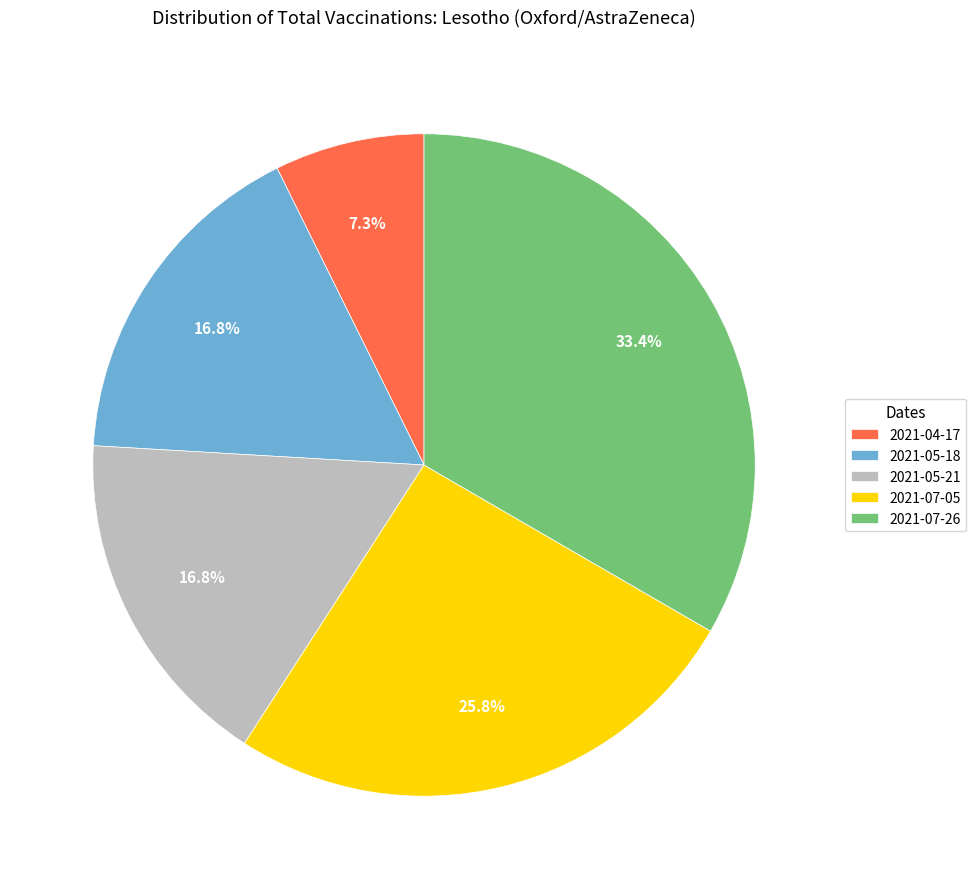

Which slice is the largest?

2021-07-26